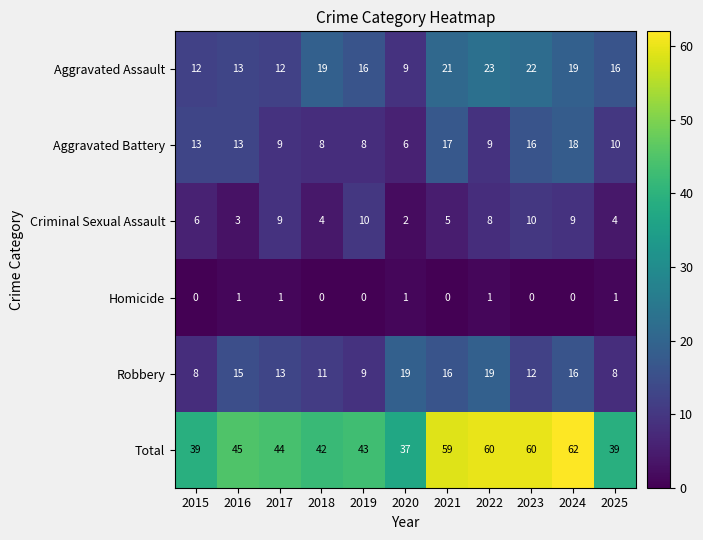

What is the sum of the Aggravated Assault values at 2018 and 2015?

31